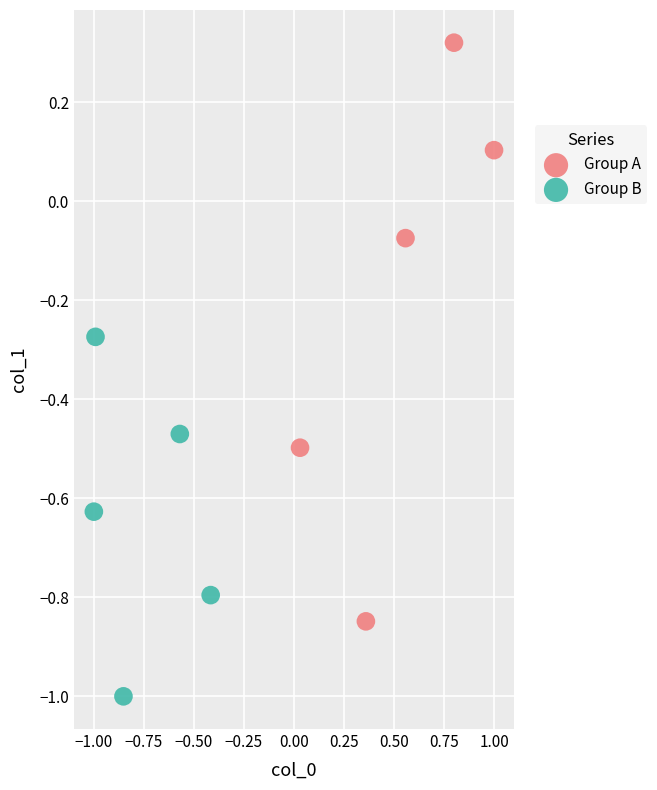

Which series has the widest spread of Y values?

Group A